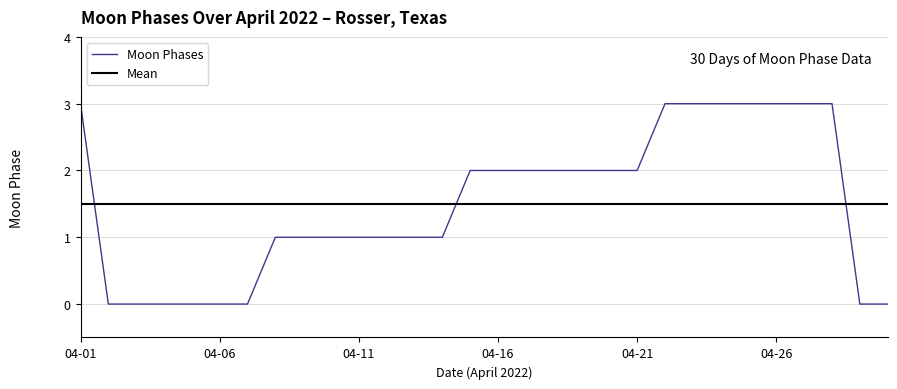

Which category has the lowest value across all series?

2022-04-02